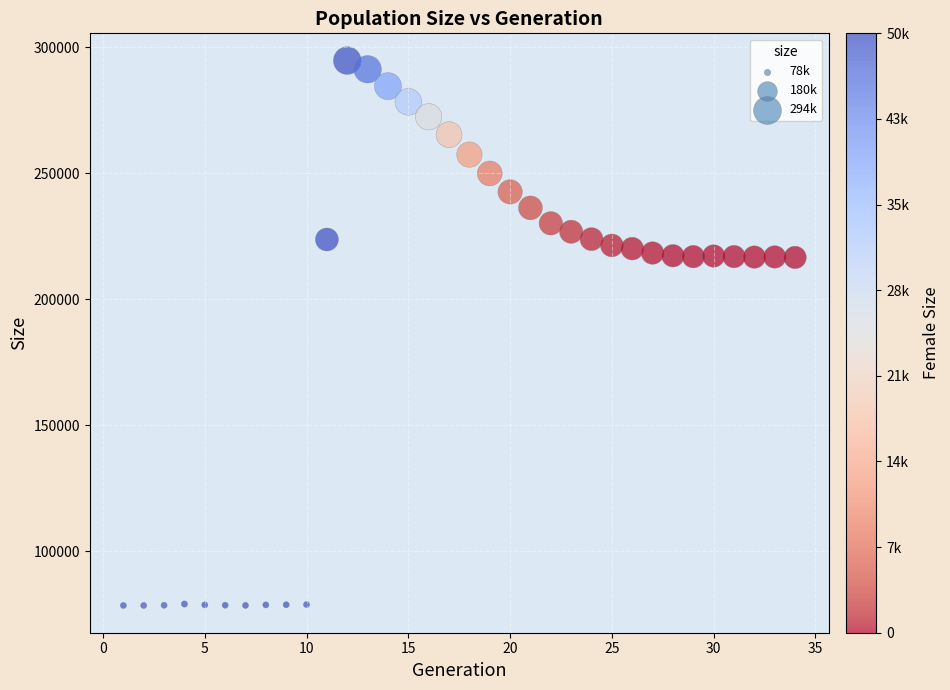

What is the range of Y values (max minus min)?

216314